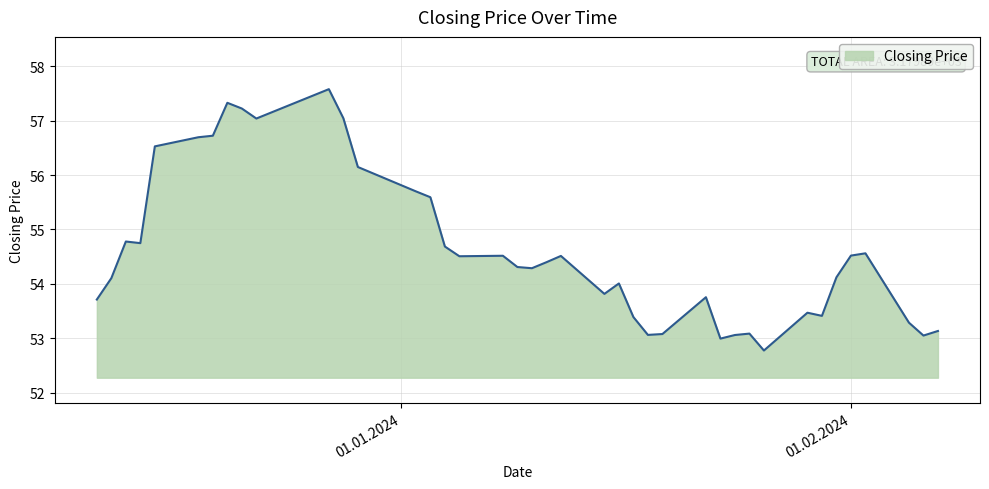

What is the difference between the maximum and minimum values?

4.8